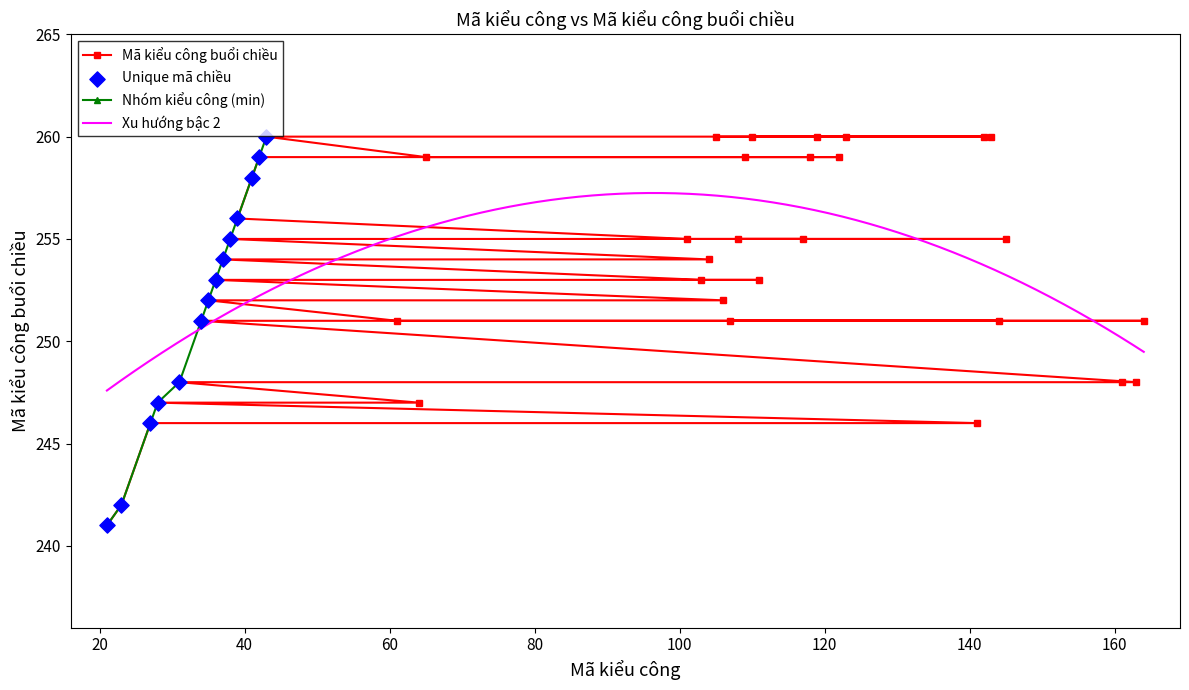

What is the ratio of the value at 110 to the value at 64?

1.1